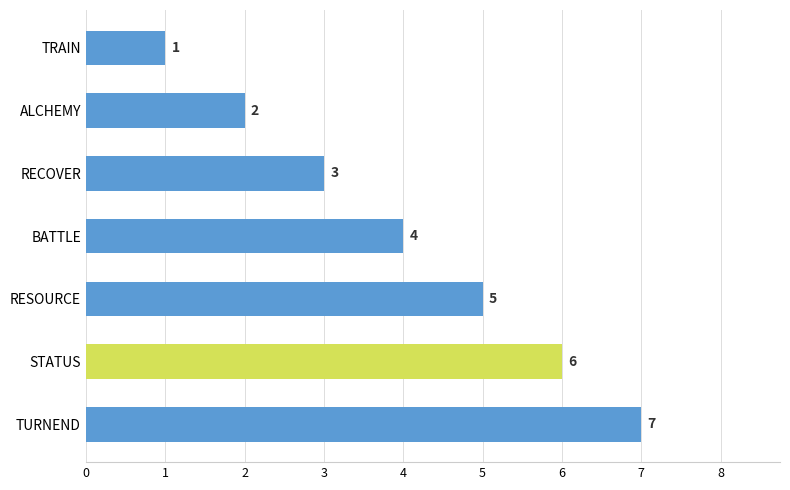

True or false: the data shows 2 at RESOURCE.

False